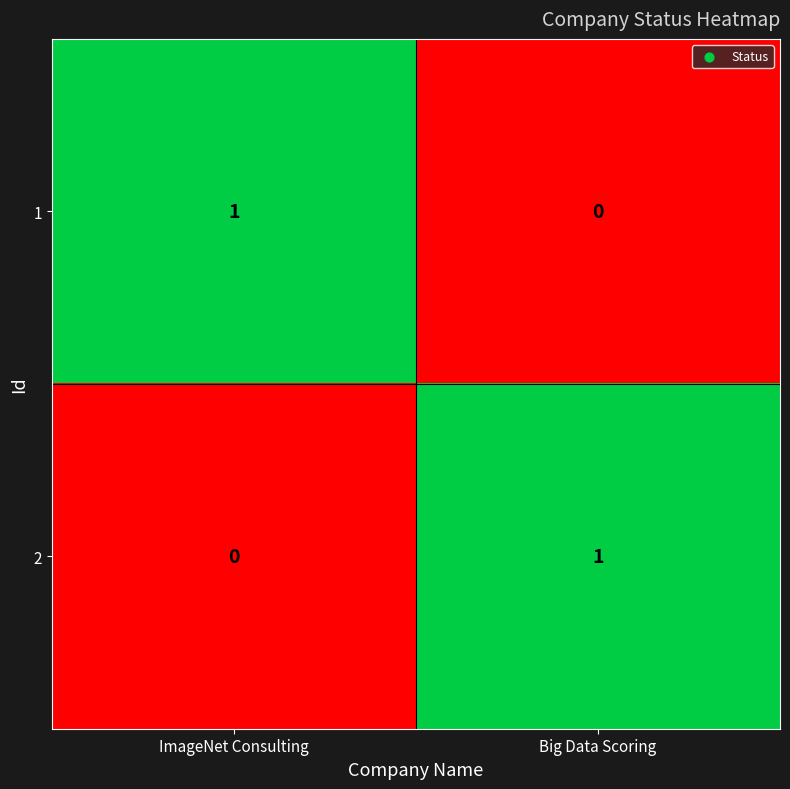

Reading left to right, list all the values displayed in this chart.

1: ImageNet Consulting=1	Big Data Scoring=0
2: ImageNet Consulting=0	Big Data Scoring=1